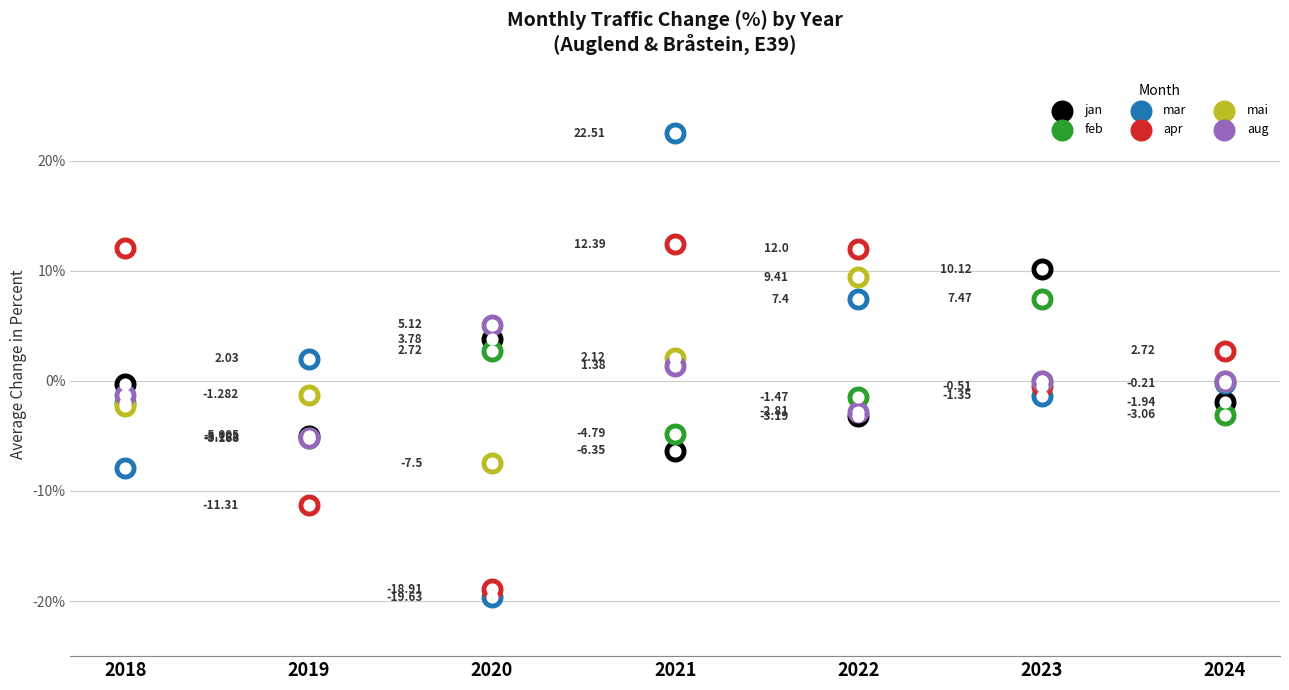

Which series has the largest Y range (max minus min)?

mar